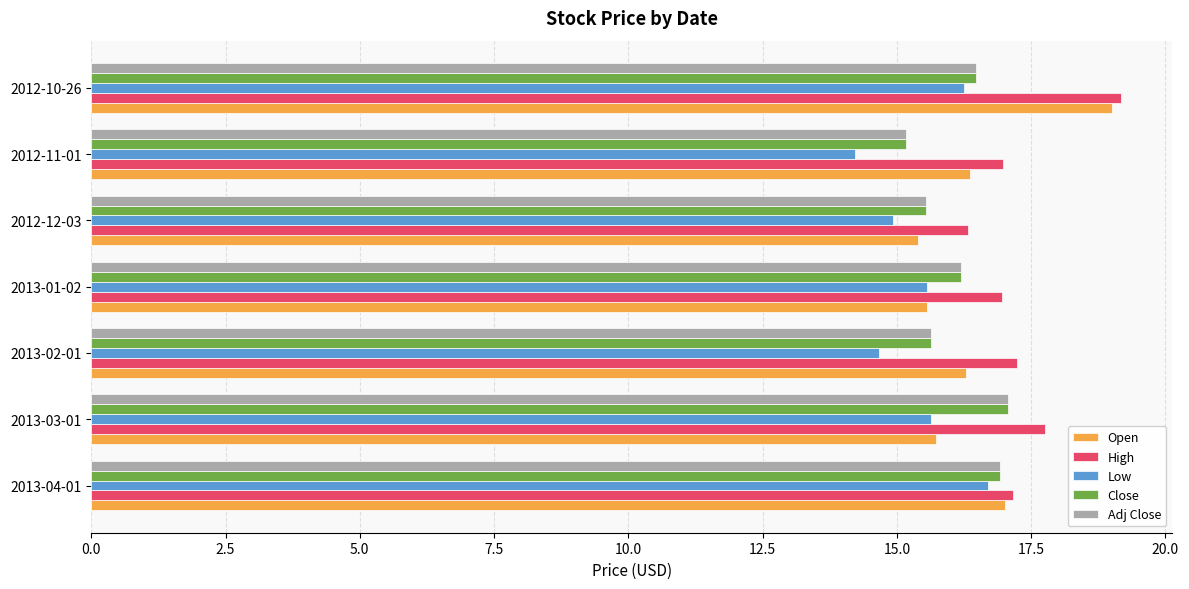

The value of High at 2012-11-01 is 17.0. True or false?

True